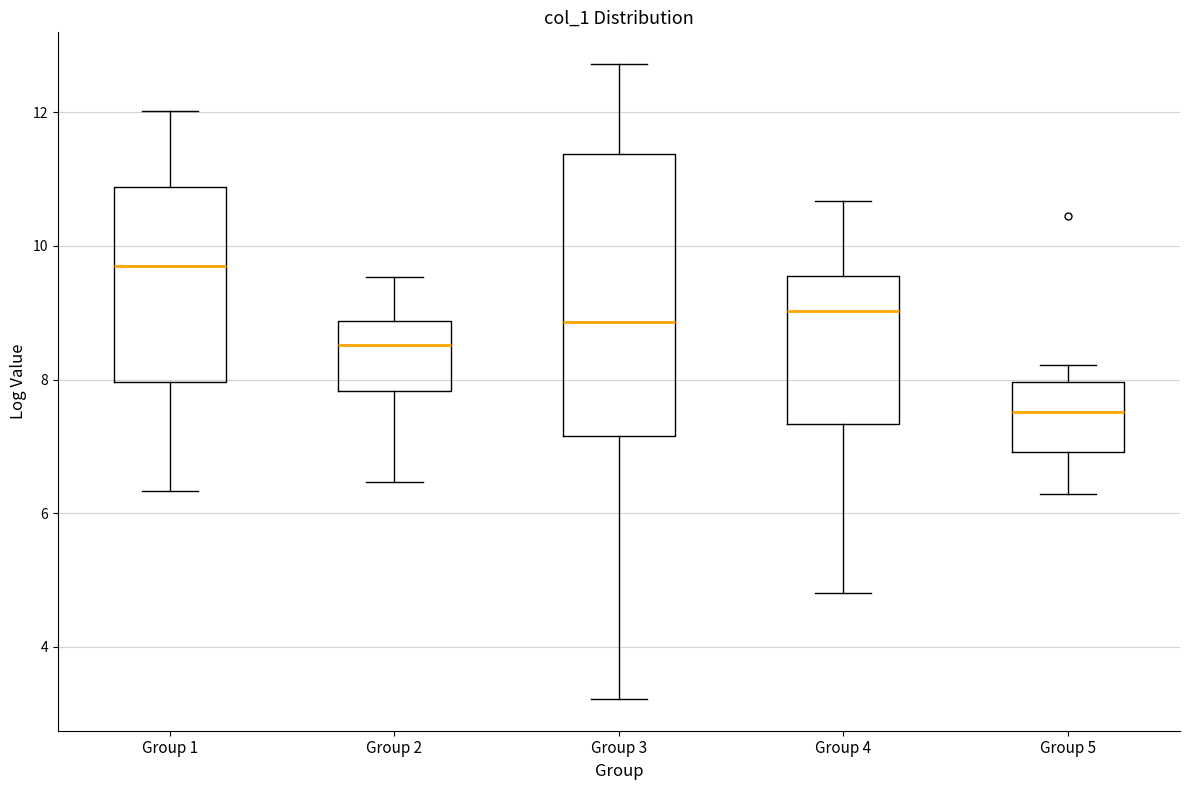

Comparing the boxes themselves (not the whiskers), which one is the tallest?

Group 3